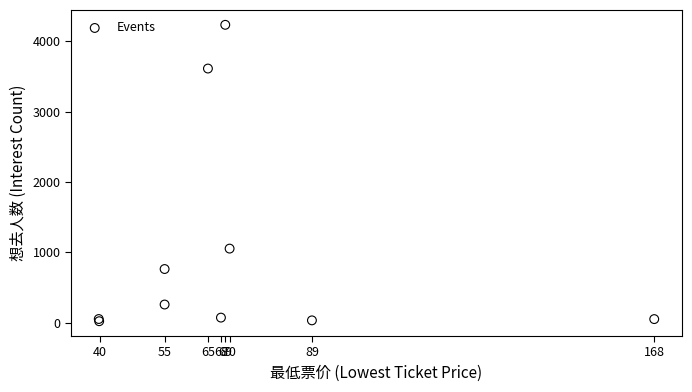

What Y value in the scatter plot is closest to 2126?

1053